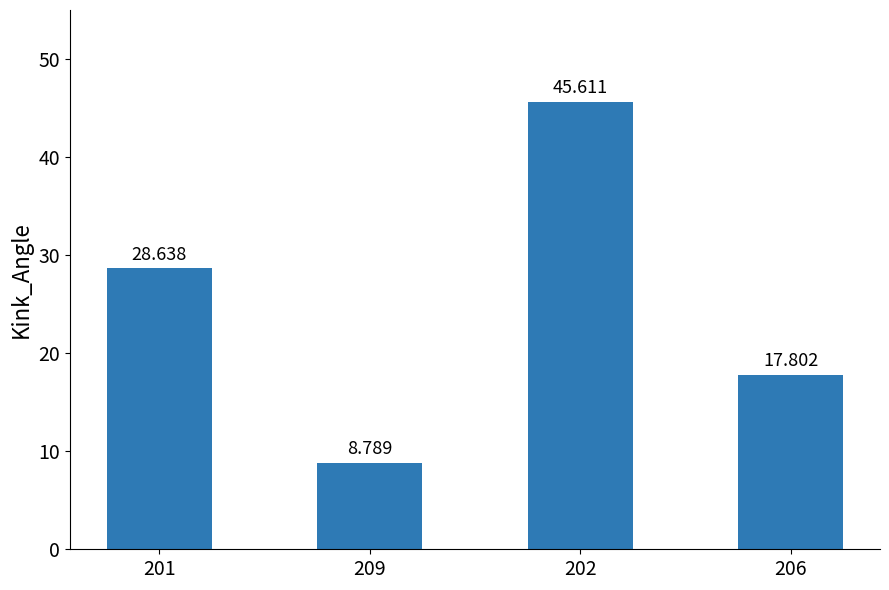

Between 209 and 202, which is larger?

202